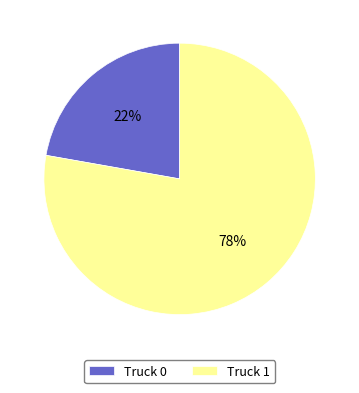

True or false: Truck 1 accounts for 92% of the total.

False